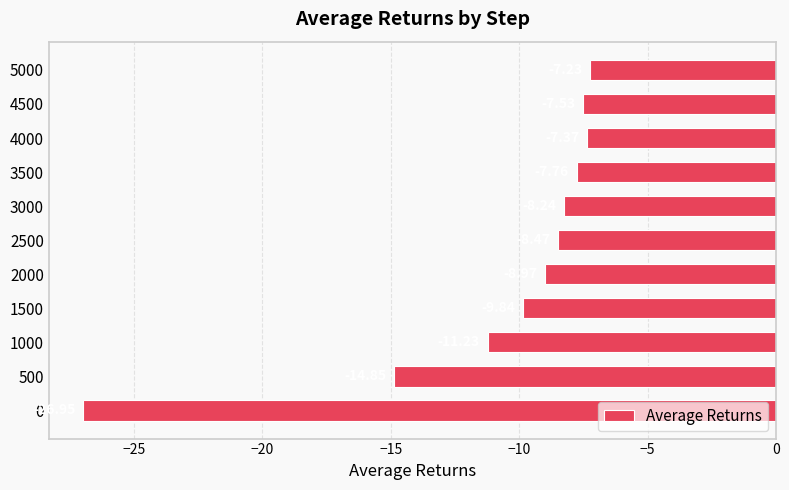

Rank the categories by value from lowest to highest.

0, 500, 1000, 1500, 2000, 2500, 3000, 3500, 4500, 4000, 5000